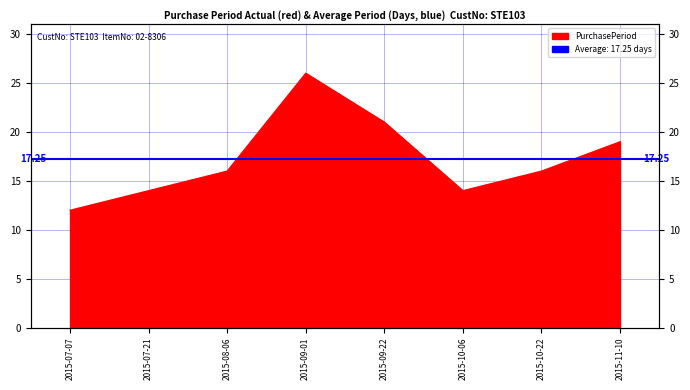

What is the difference between the maximum and second lowest values?

12